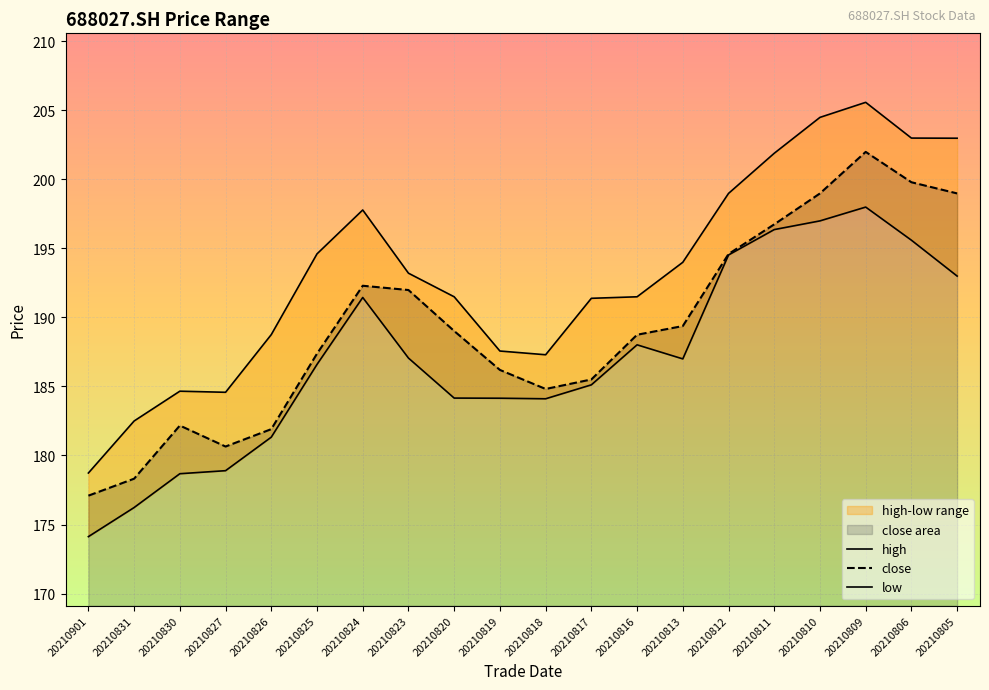

Where does the high series first go above 193?

20210825